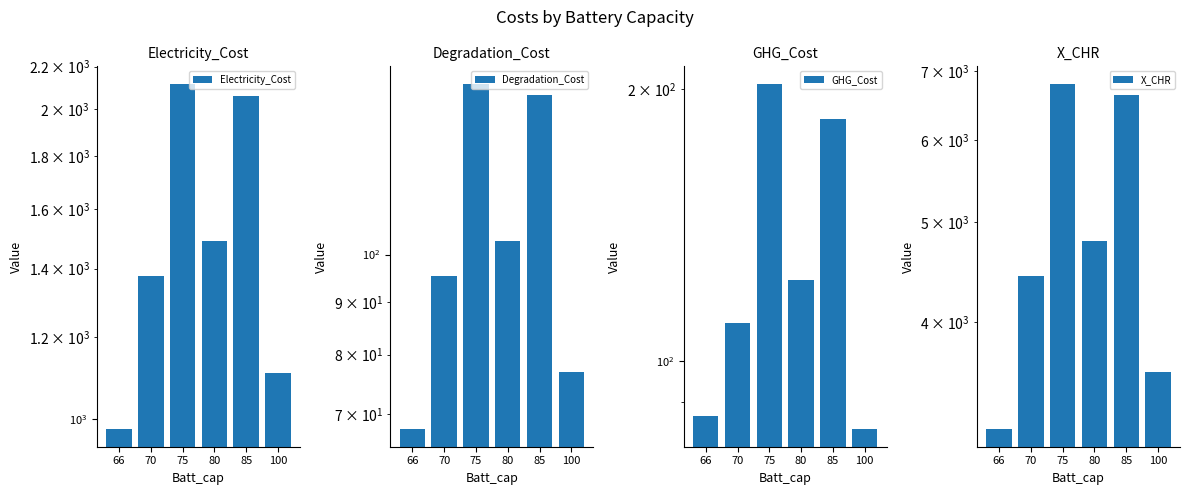

Where does the X_CHR series first go above 4794?

75